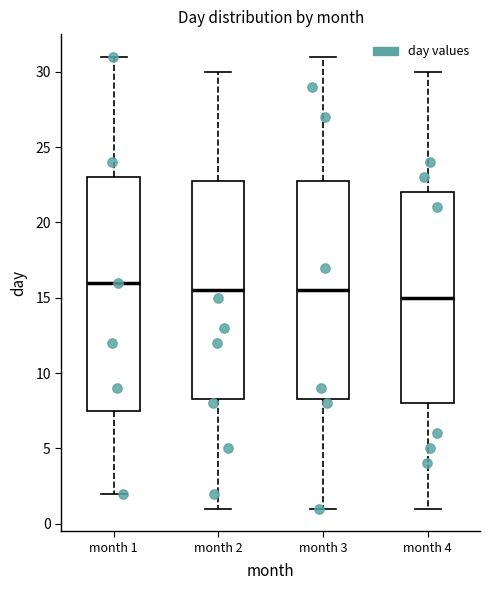

Reading left to right, transcribe this box plot: for each box, give where its median line is, the range the box spans, and where its two whiskers end, as read against the y-axis. The values are not printed on the chart, so give them approximately, as read against the axis.

month 1: median 16.0, box 7.5 to 23.0, whiskers 2.0 to 31.0
month 2: median 15.5, box 8.5 to 23.0, whiskers 1.0 to 30.0
month 3: median 15.5, box 8.5 to 23.0, whiskers 1.0 to 31.0
month 4: median 15.0, box 8.0 to 22.0, whiskers 1.0 to 30.0